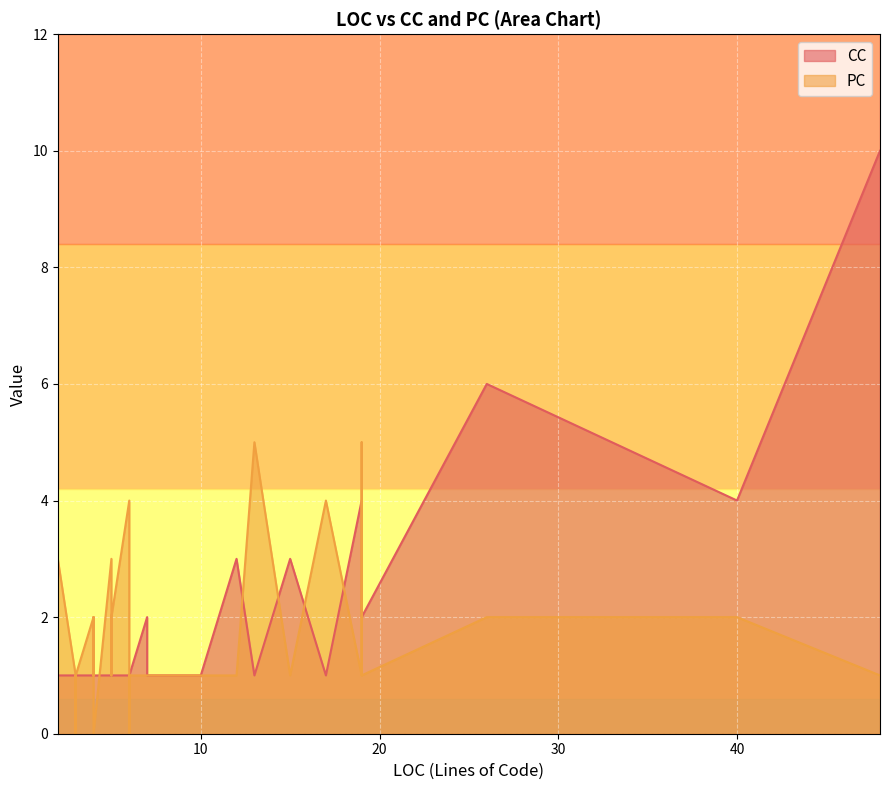

What is the maximum value shown in the chart?

10